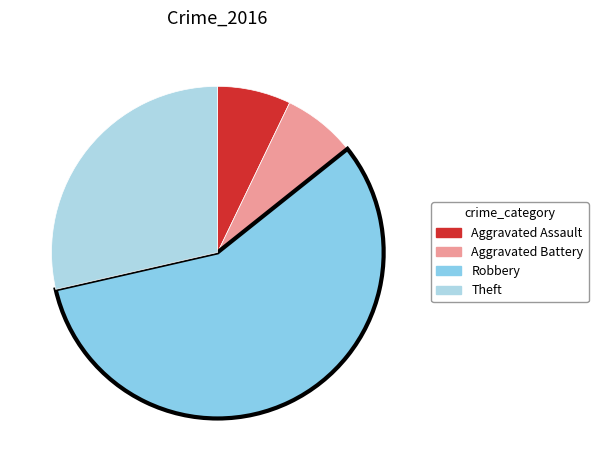

Rank the categories by value from lowest to highest.

Aggravated Assault, Aggravated Battery, Theft, Robbery